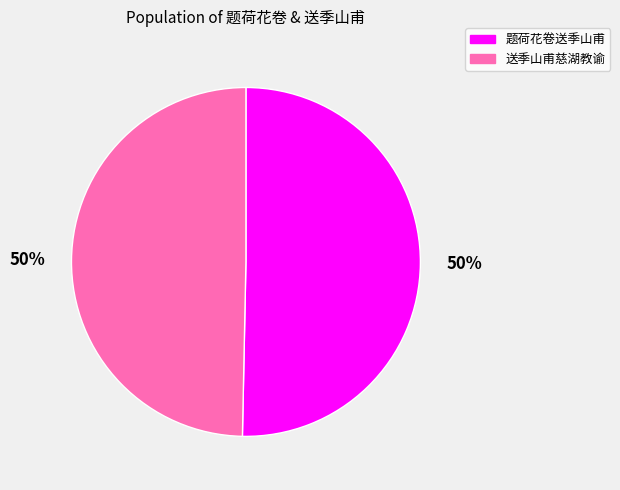

To the nearest percent, what percentage of the pie is 题荷花卷送季山甫?

50%